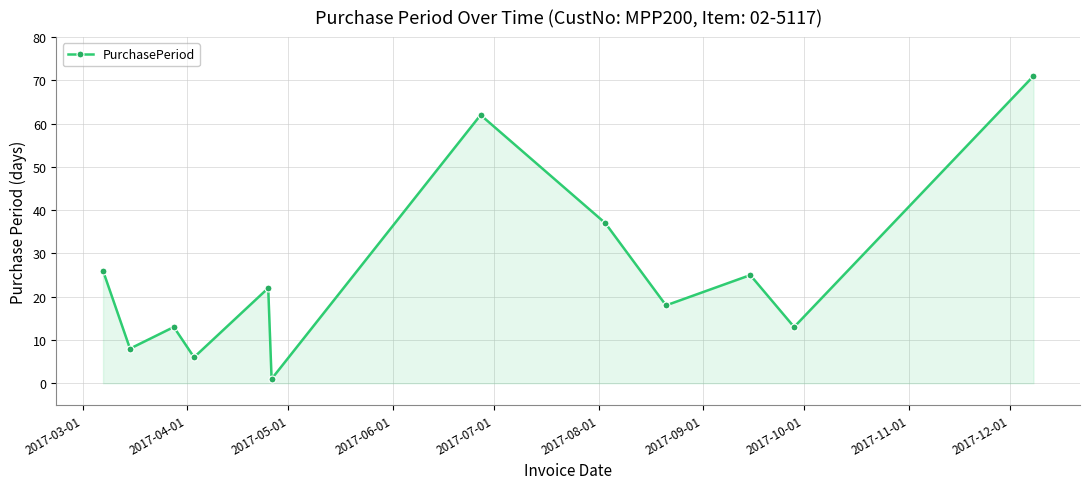

How many points are higher than both their immediate neighbors (excluding endpoints)?

4